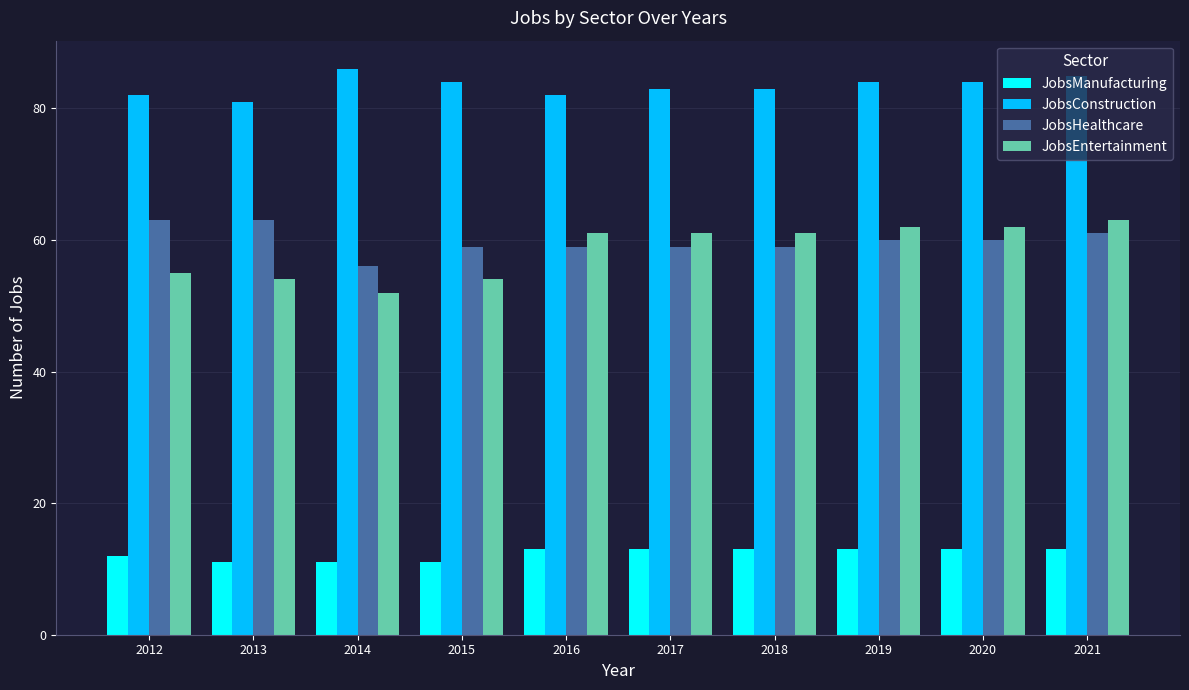

Which category has the highest value across all series?

2014